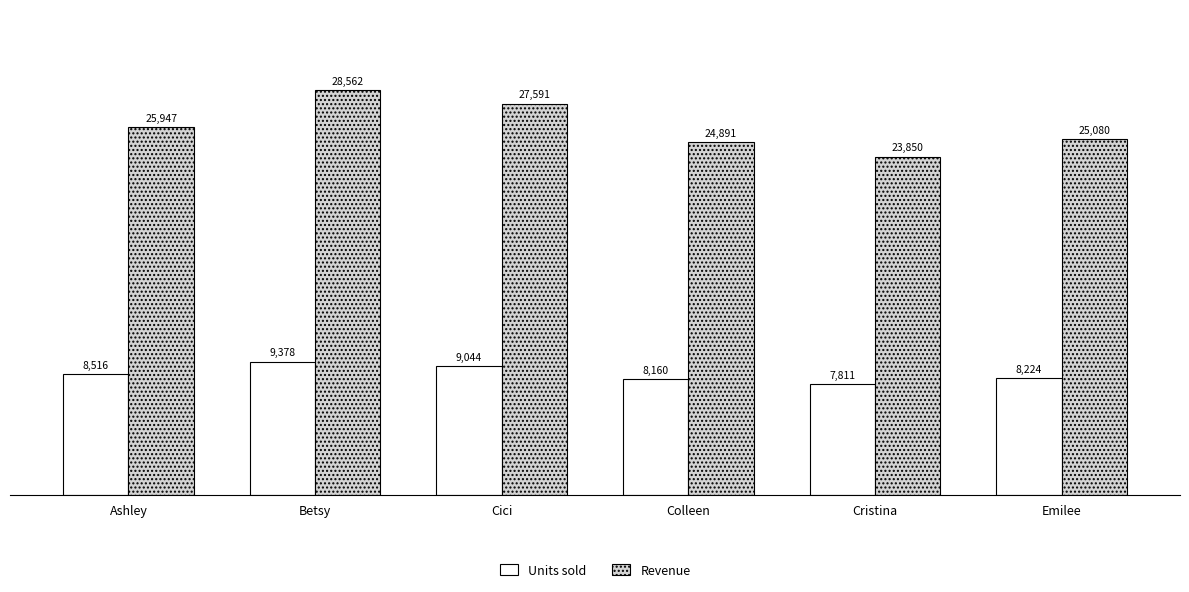

What is the total value across all series at Ashley?

34463